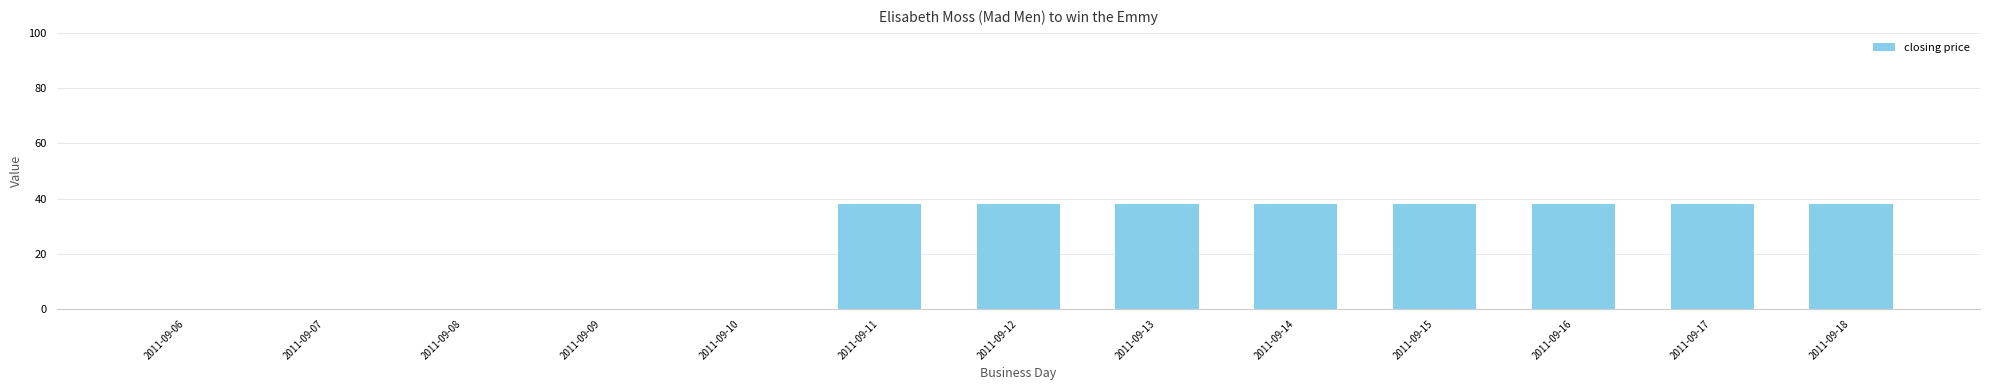

The value at 2011-09-09 is 12. True or false?

False